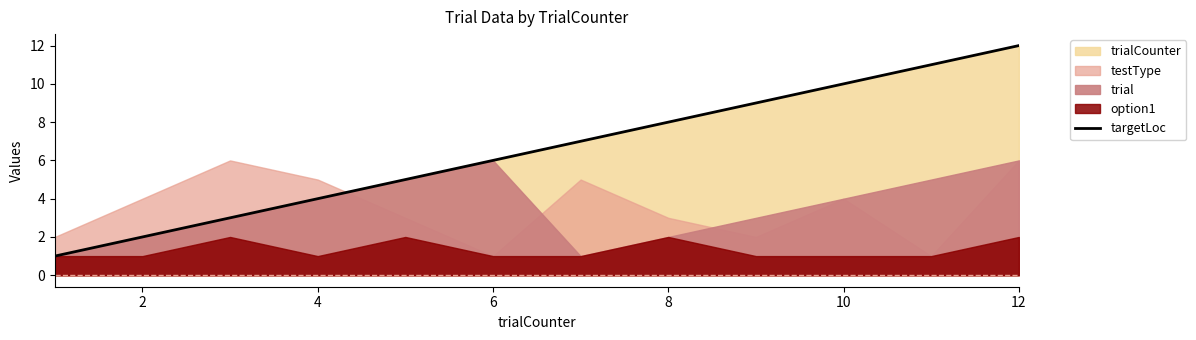

What is the average value?

6